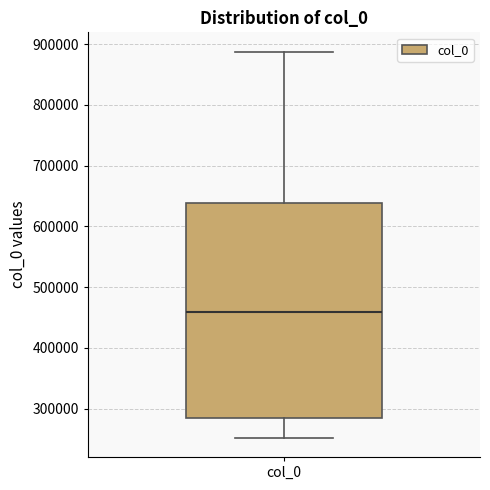

Read this box plot against the y-axis: the position of the median line, the range covered by the box, and the ends of both whiskers. The values are not printed on the chart, so give them approximately, as read against the axis.

median 460000, box 280000 to 640000, whiskers 250000 to 890000